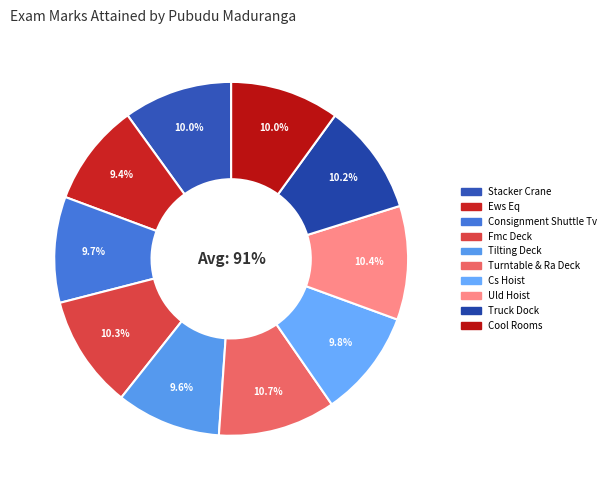

The Tilting Deck slice represents 23% of the pie. True or false?

False